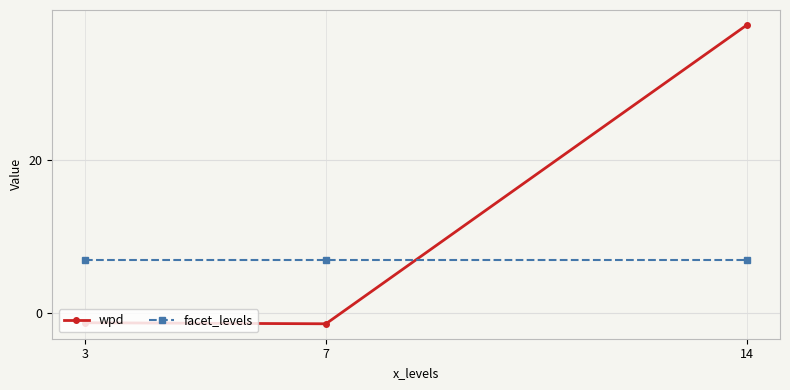

How many negative values does the wpd series have?

2